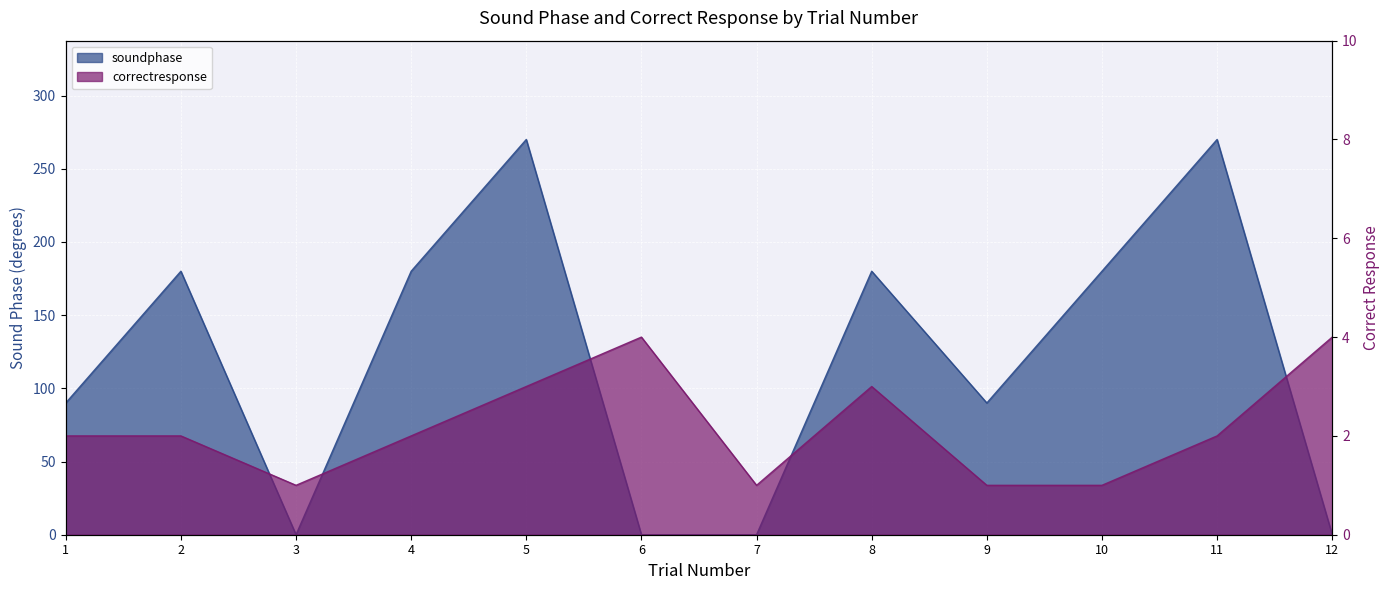

How many intersections are there between soundphase and correctresponse?

5